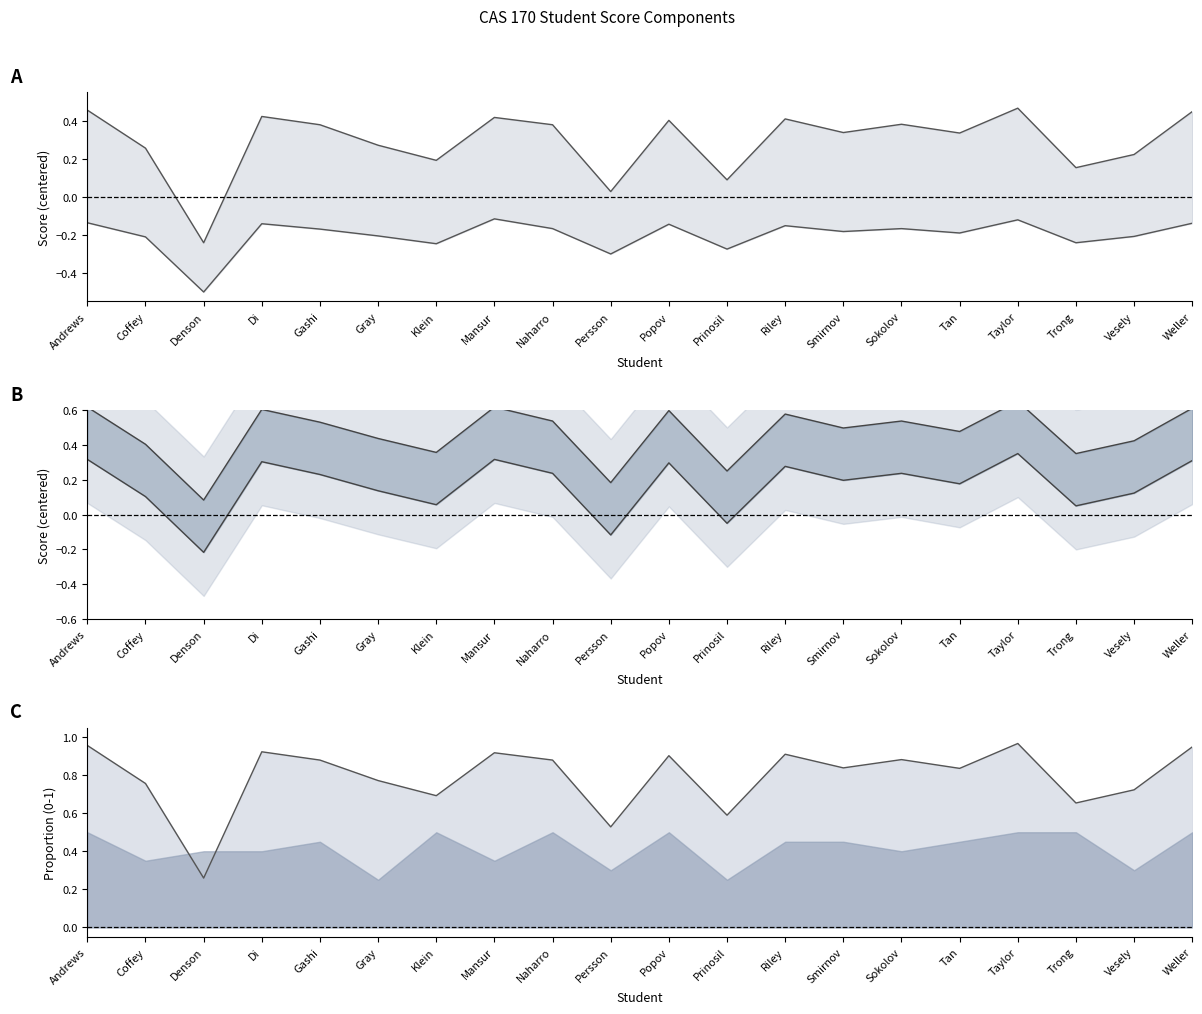

Which series has the largest total across all categories?

Total norm line